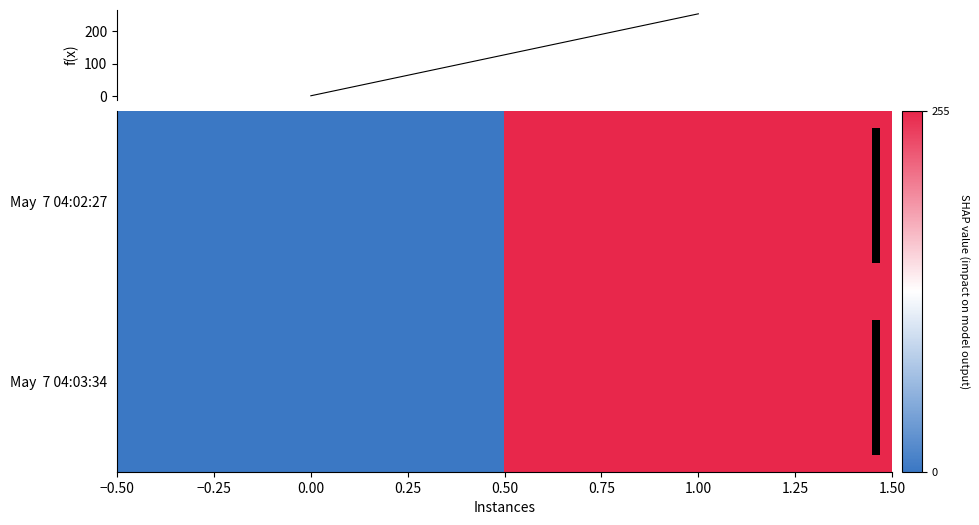

What is the average value of the May 7 04:02:27 series?

128